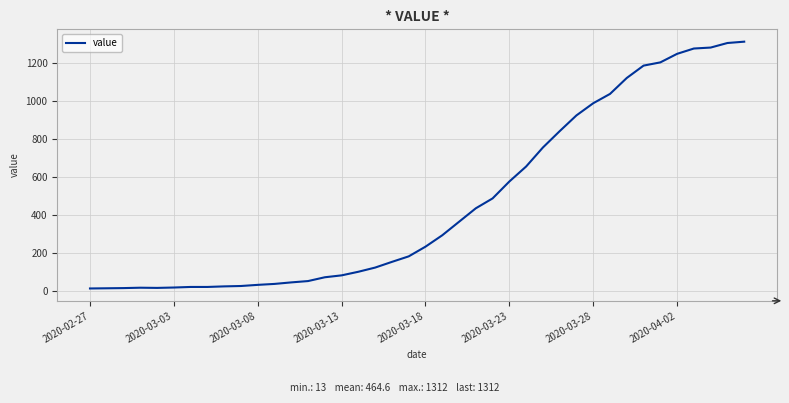

What is the maximum value shown in the chart?

1312